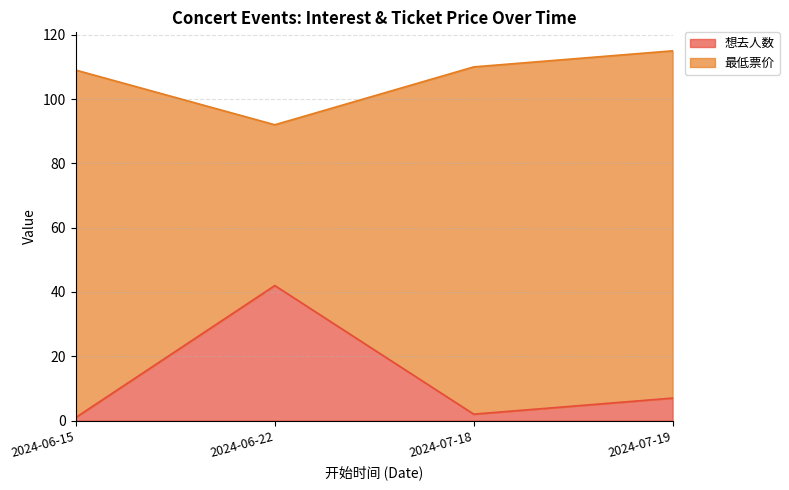

Which category has the highest value in the 想去人数 series?

2024-06-22